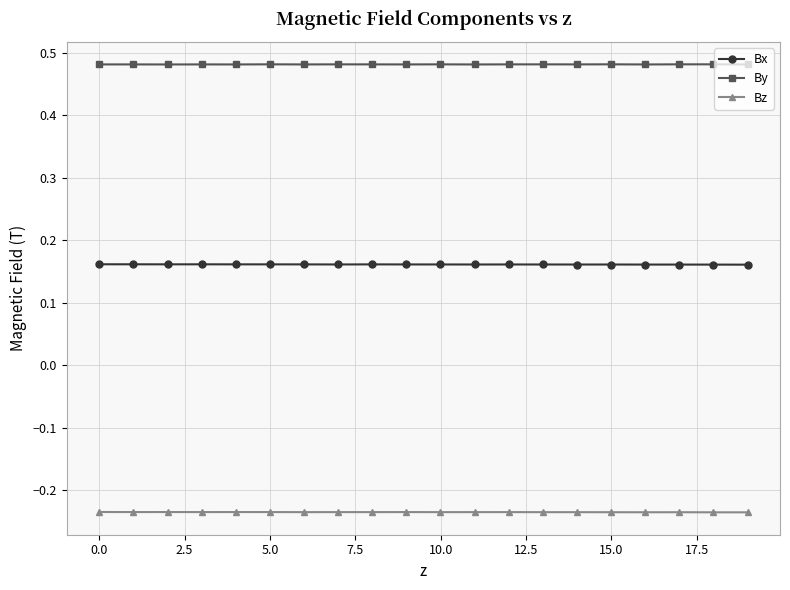

True or false: By has more than 2 interior local peaks.

True